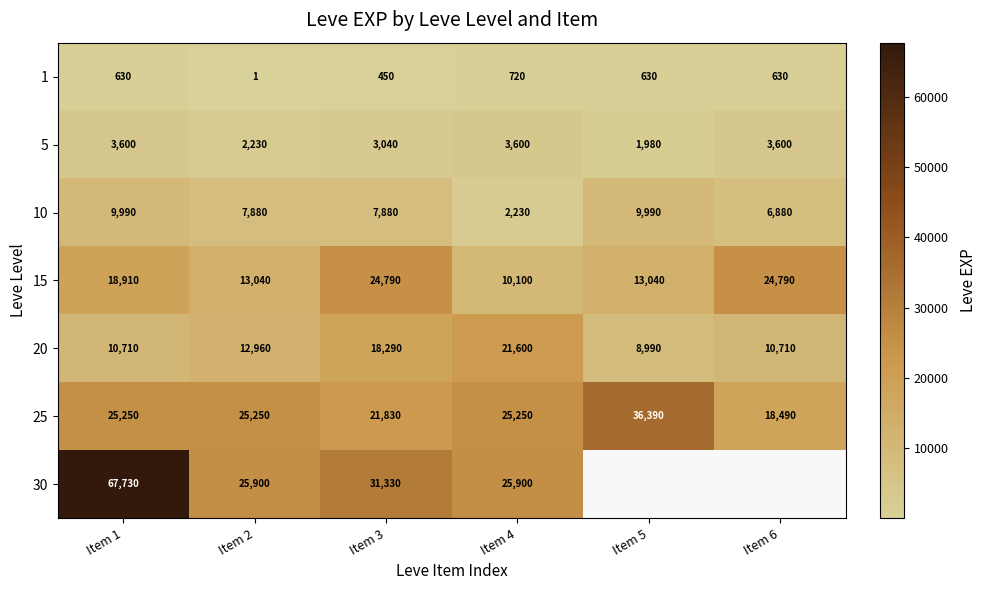

Where is 1 nearest to the value 360?

Item 3